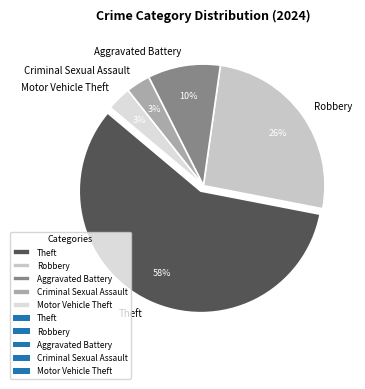

What is the largest slice in the pie chart?

Theft